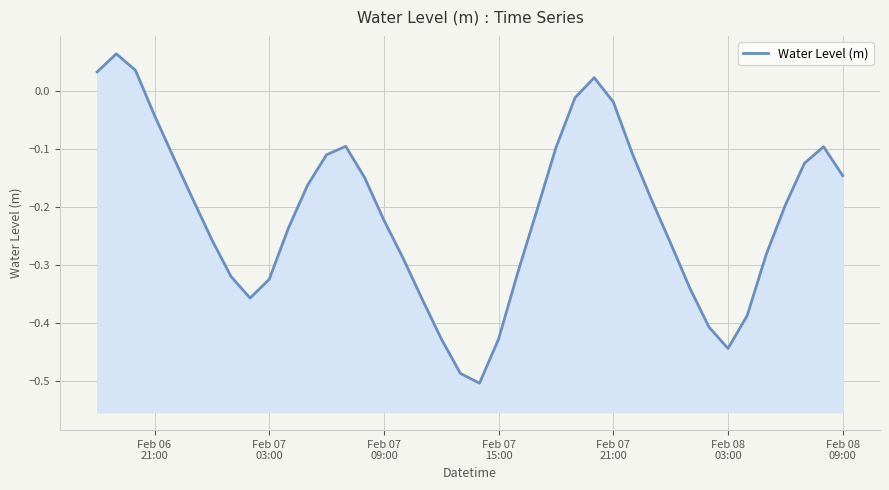

What is the difference between the maximum and minimum values?

0.6